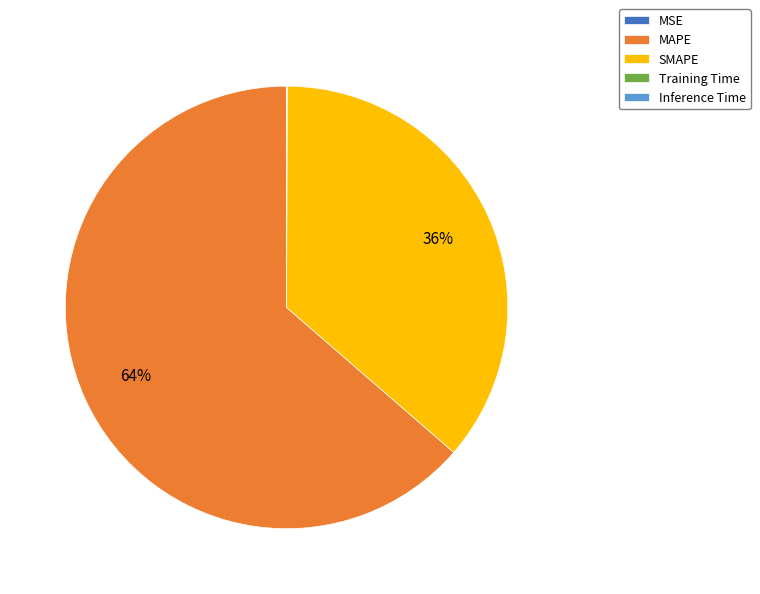

What is the largest slice in the pie chart?

MAPE